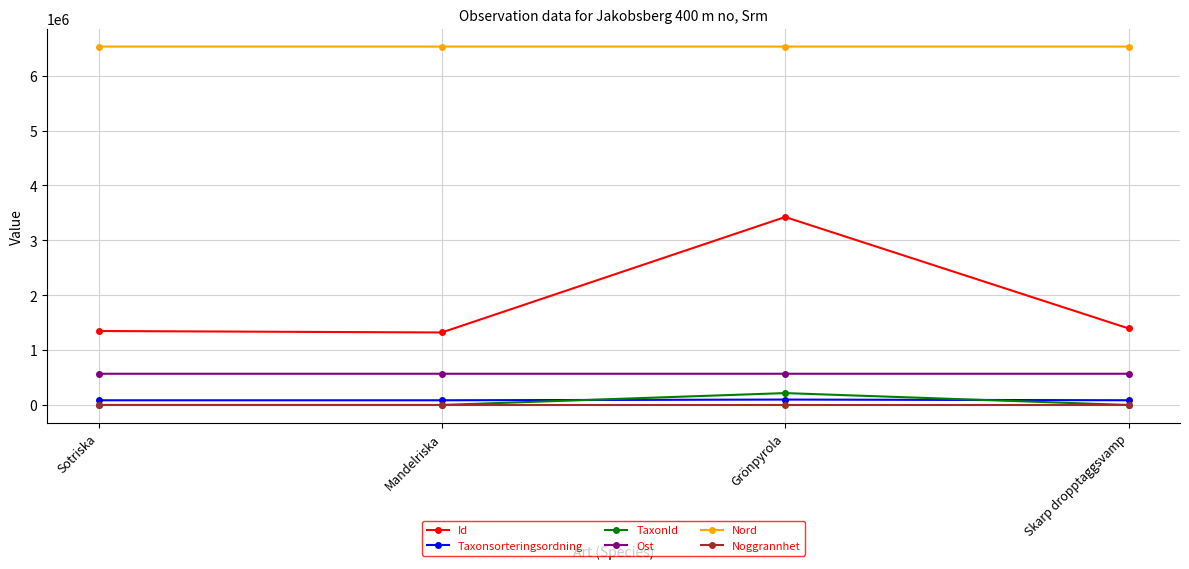

Count the number of categories in the chart.

4